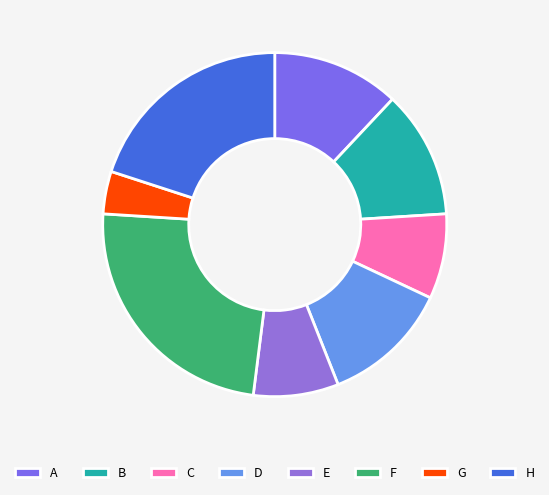

How many segments does this pie chart have?

8